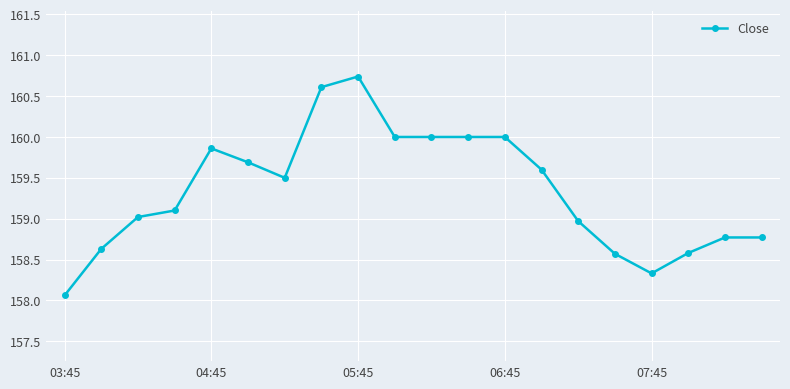

What is the difference between the maximum and minimum values?

2.7